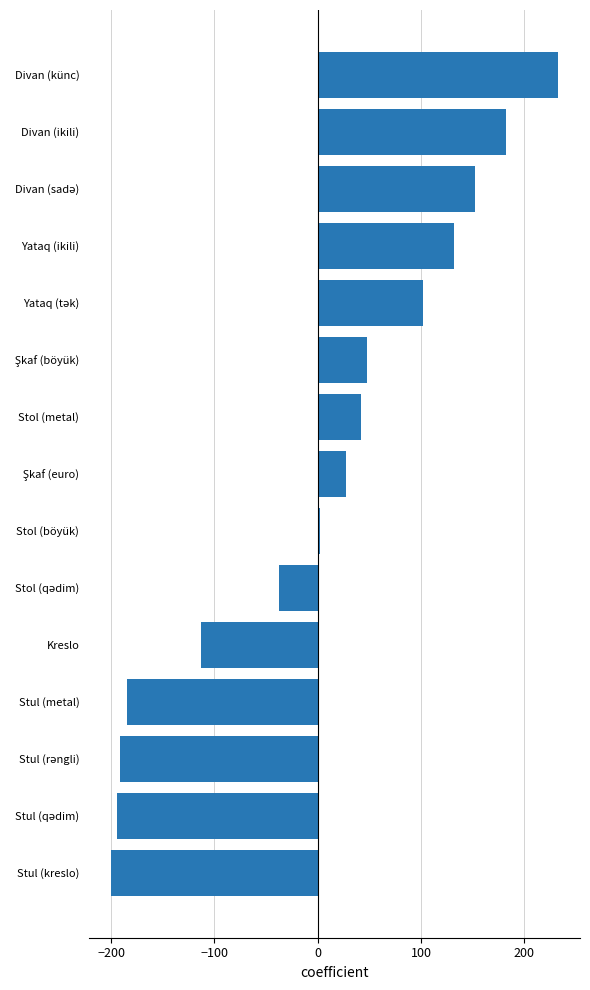

Are the bars grouped side by side (vs. stacked)?

No